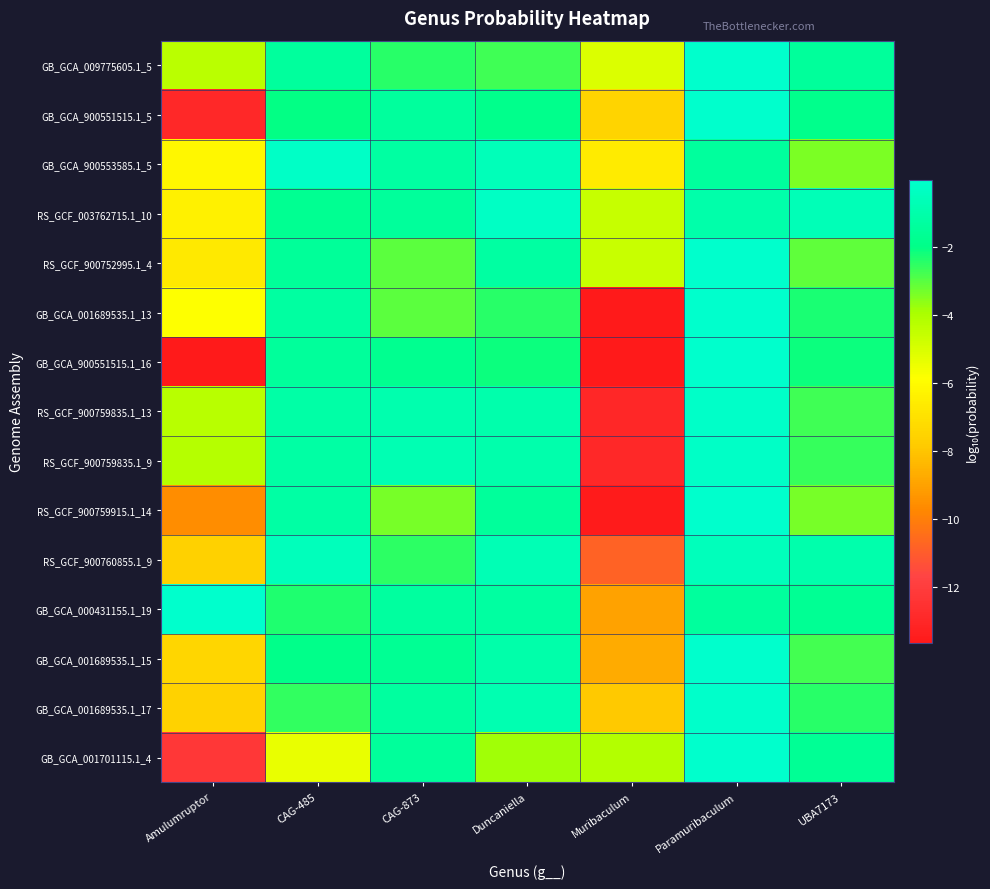

What is the difference between the highest and lowest values at Amulumruptor?

13.6